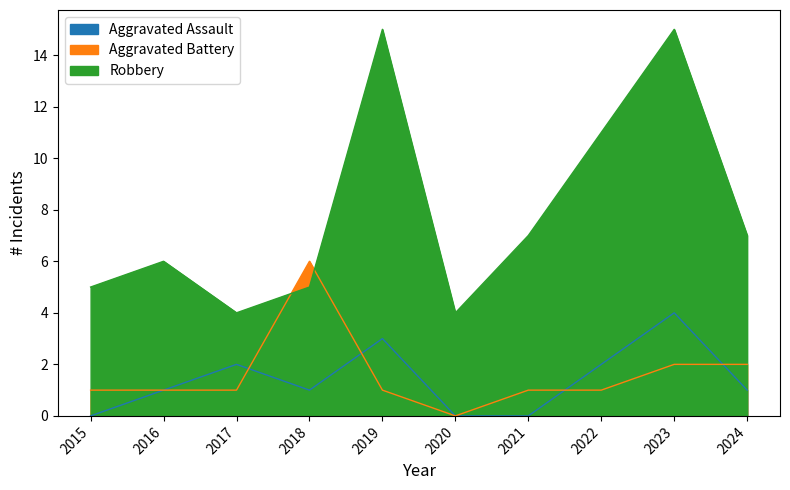

Reading right to left, extract all data points from this chart.

Aggravated Assault: 1	4	2	0	0	3	1	2	1	0
Aggravated Battery: 2	2	1	1	0	1	6	1	1	1
Robbery: 7	15	11	7	4	15	5	4	6	5